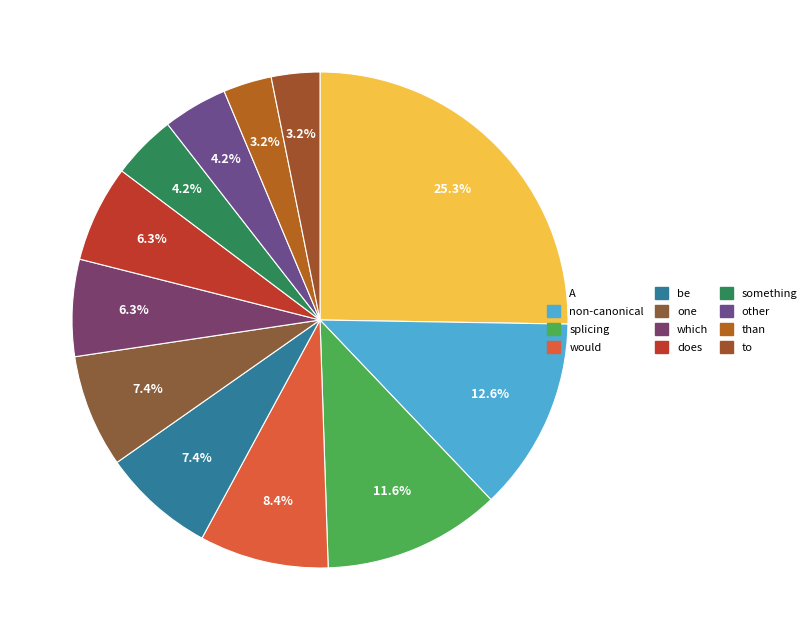

Rank the categories by value from highest to lowest.

A, non-canonical, splicing, would, be, one, which, does, something, other, than, to